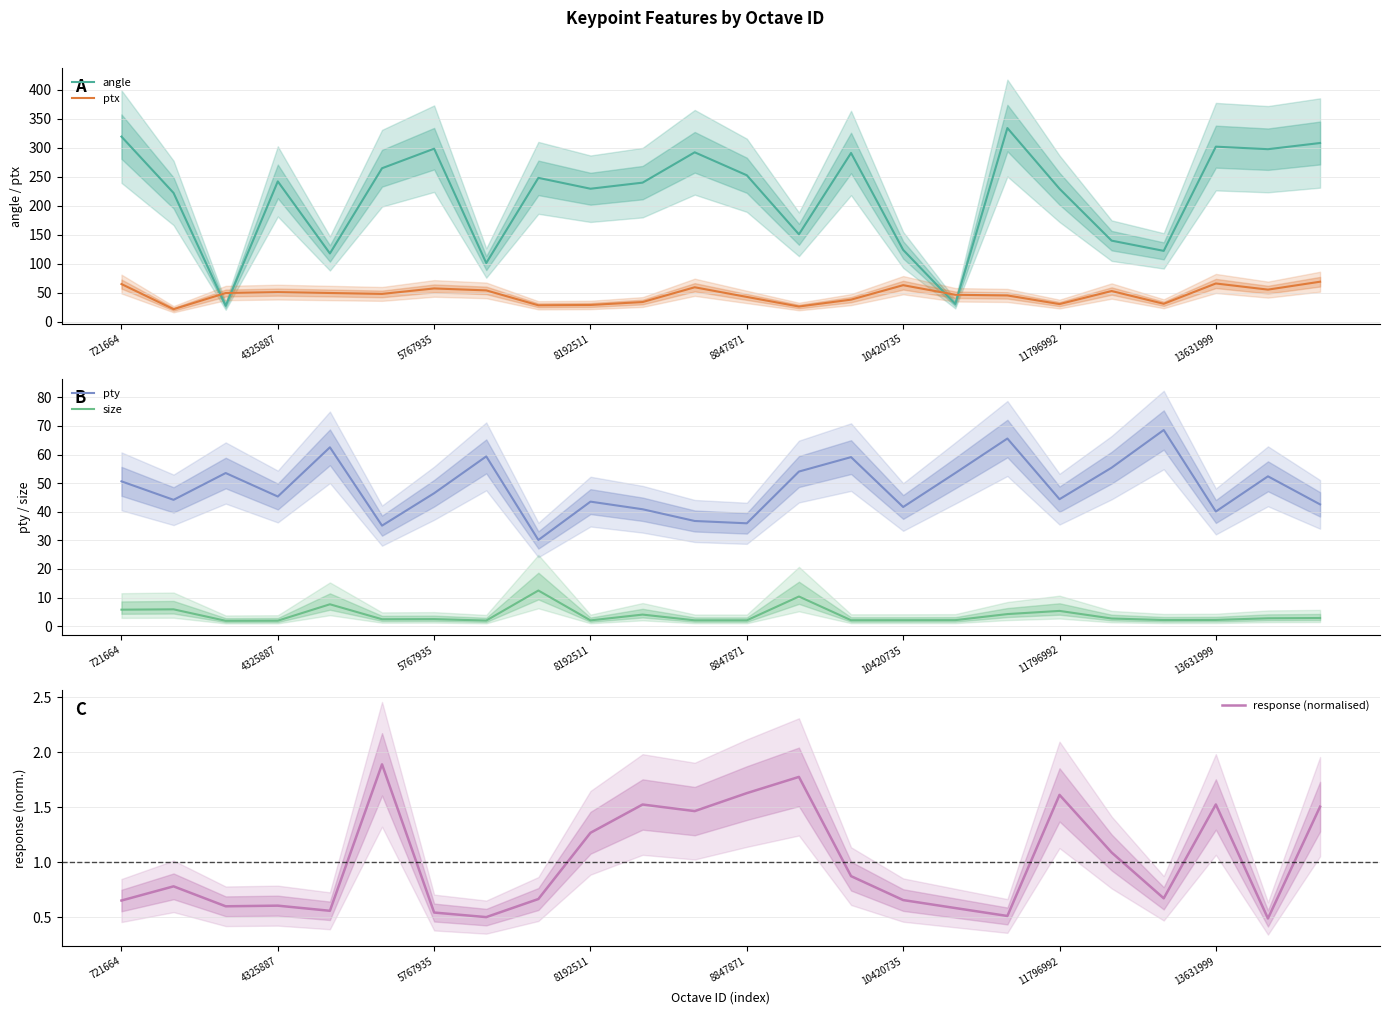

What is the minimum value for angle?

27.4